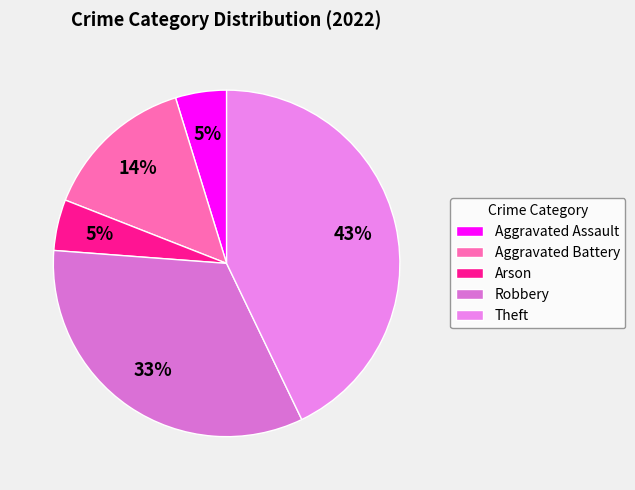

What percentage is NOT represented by Robbery?

66.7%